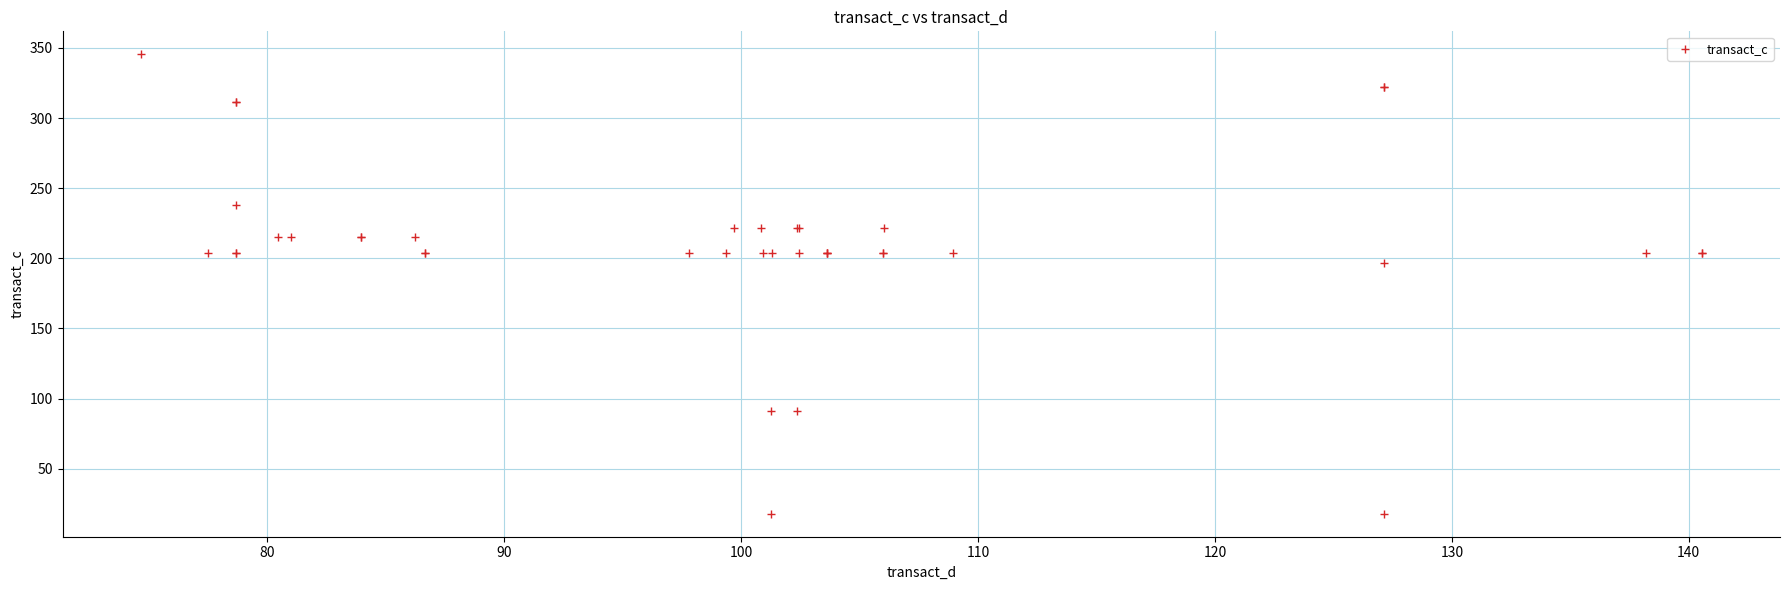

What Y value in the scatter plot is closest to 181?

196.4